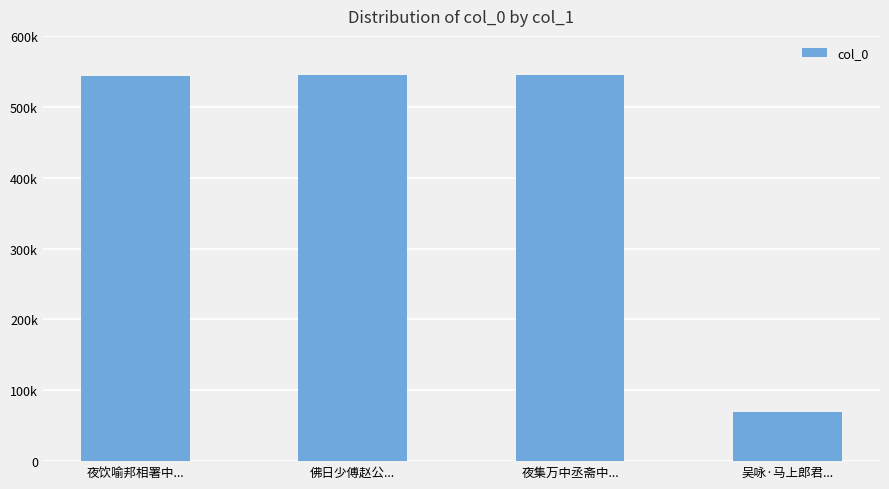

Is it true that the value at 吴咏·马上郎君... is 35600?

False